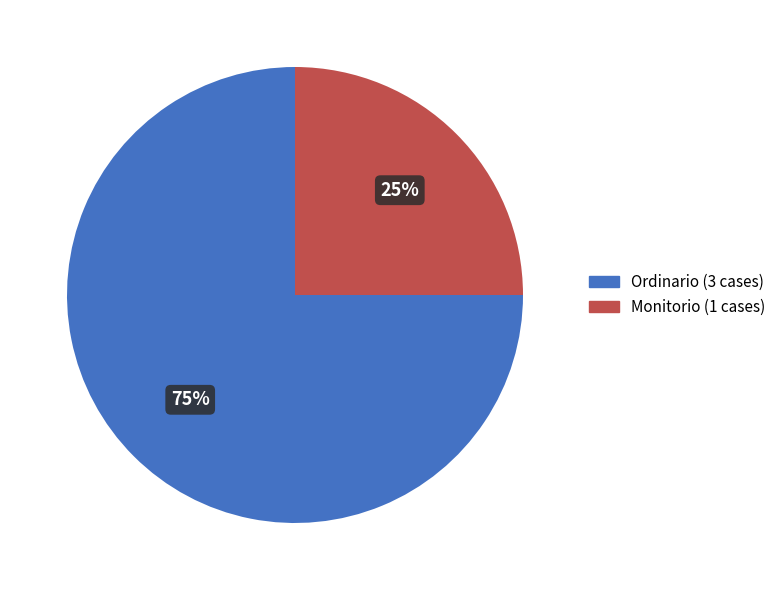

Which slice is the smallest?

Monitorio